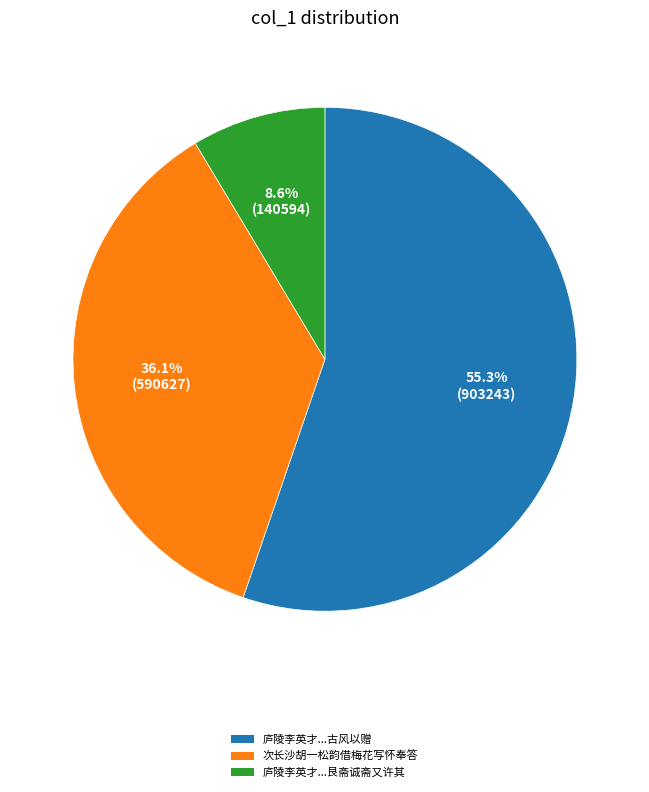

Is there a majority slice in this chart?

Yes